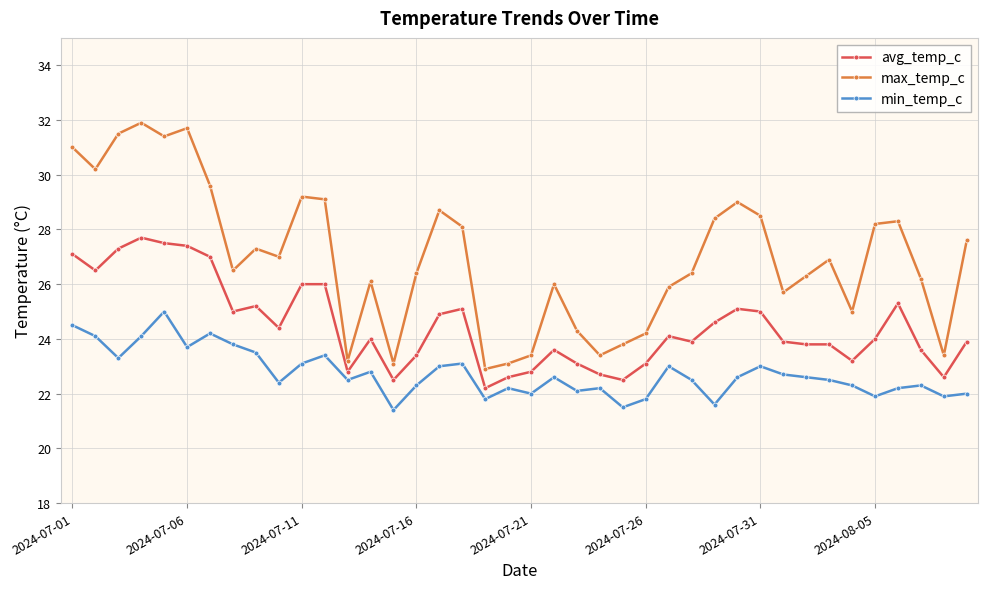

Which series has the largest range (max minus min)?

max_temp_c